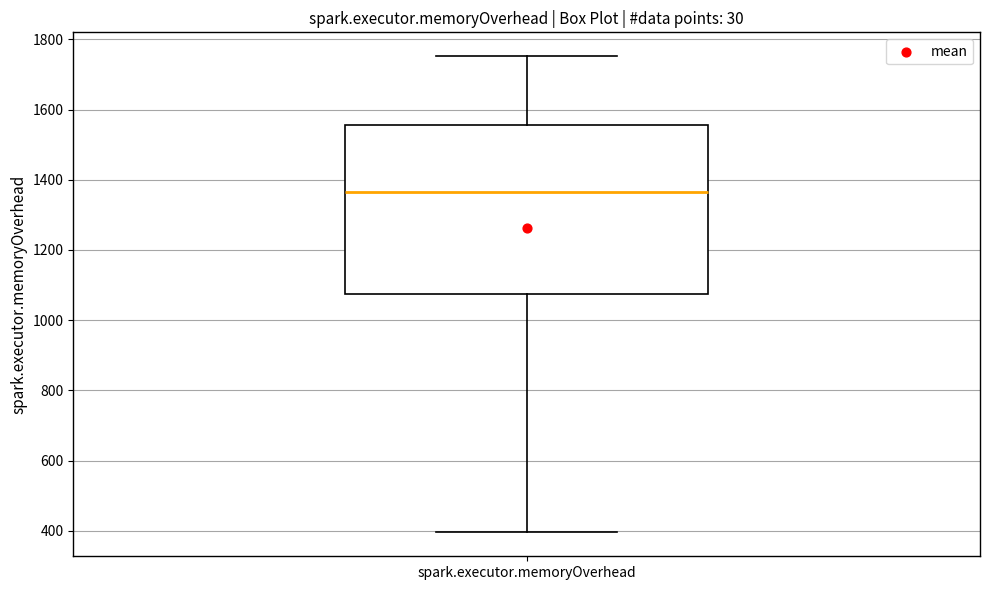

Read this box plot against the y-axis: the position of the median line, the range covered by the box, and the ends of both whiskers. The values are not printed on the chart, so give them approximately, as read against the axis.

median 1360, box 1080 to 1560, whiskers 400 to 1760